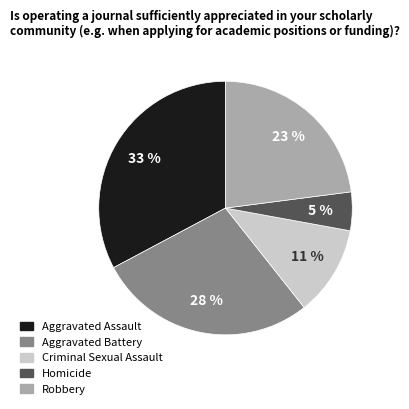

What is the smallest slice in the pie chart?

Homicide